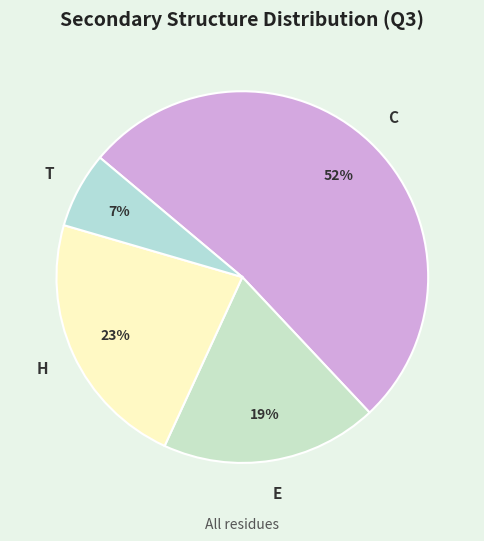

Is it true that T is 7% of the pie?

True